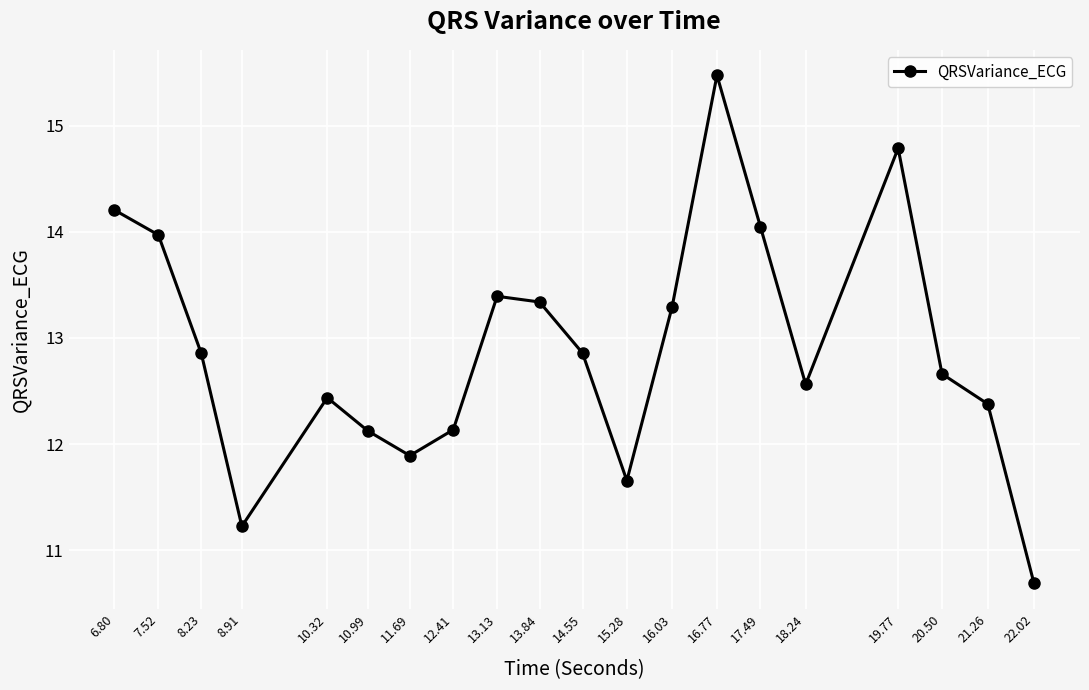

Does the chart have visible grid lines?

Yes